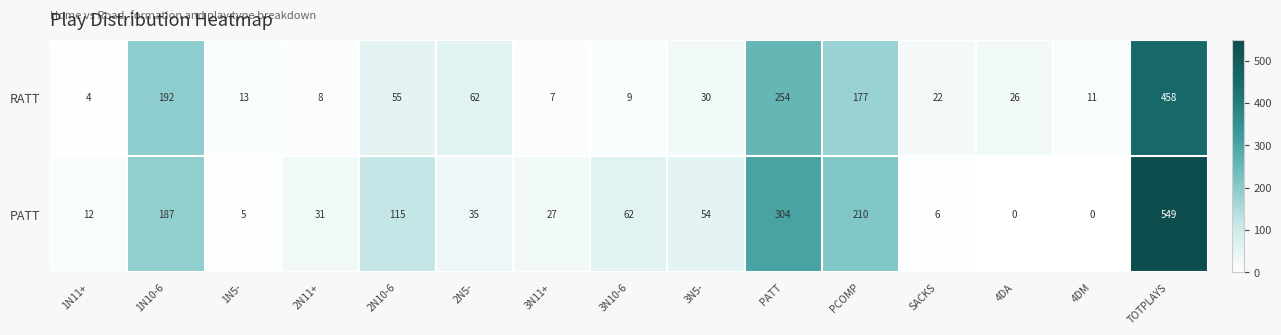

Which series has the largest range (max minus min)?

PATT